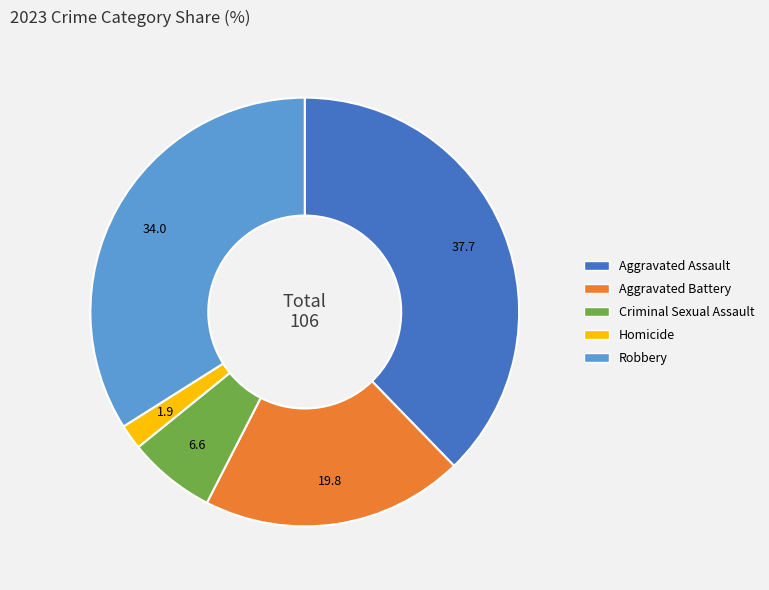

Between Criminal Sexual Assault and Robbery, which is larger?

Robbery